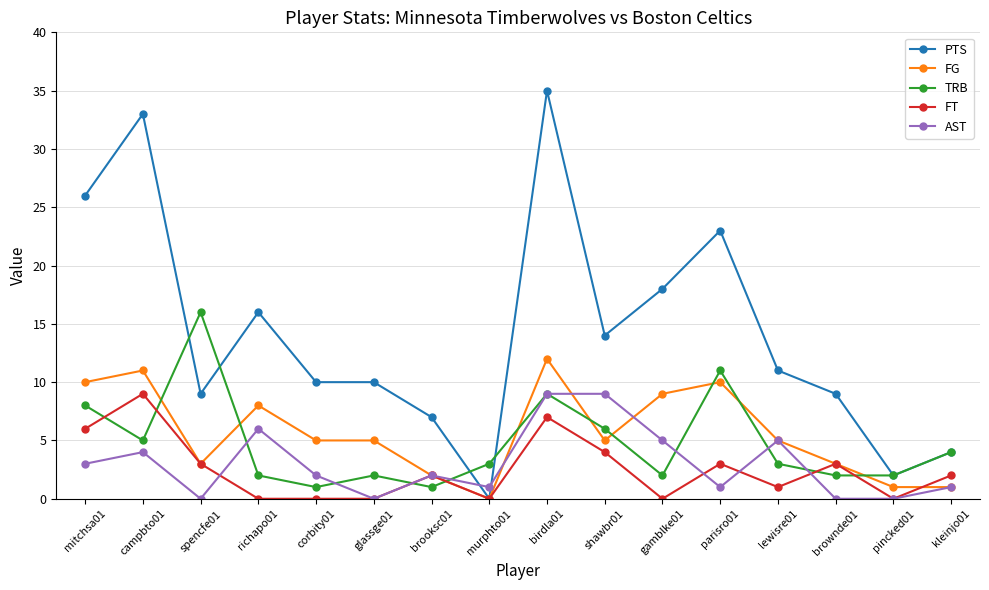

True or false: TRB has more than 2 points higher than both neighbors.

True